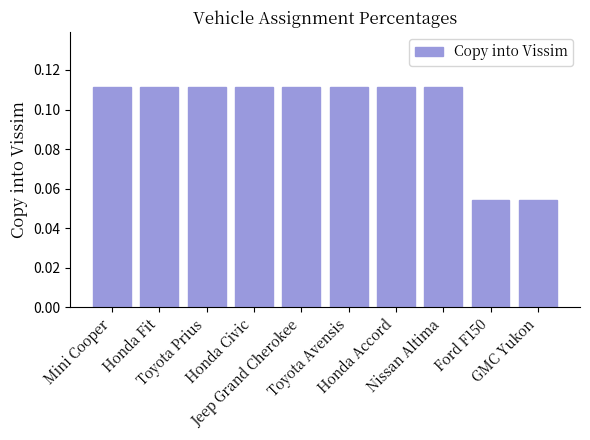

How many values are between 0 and 1?

10